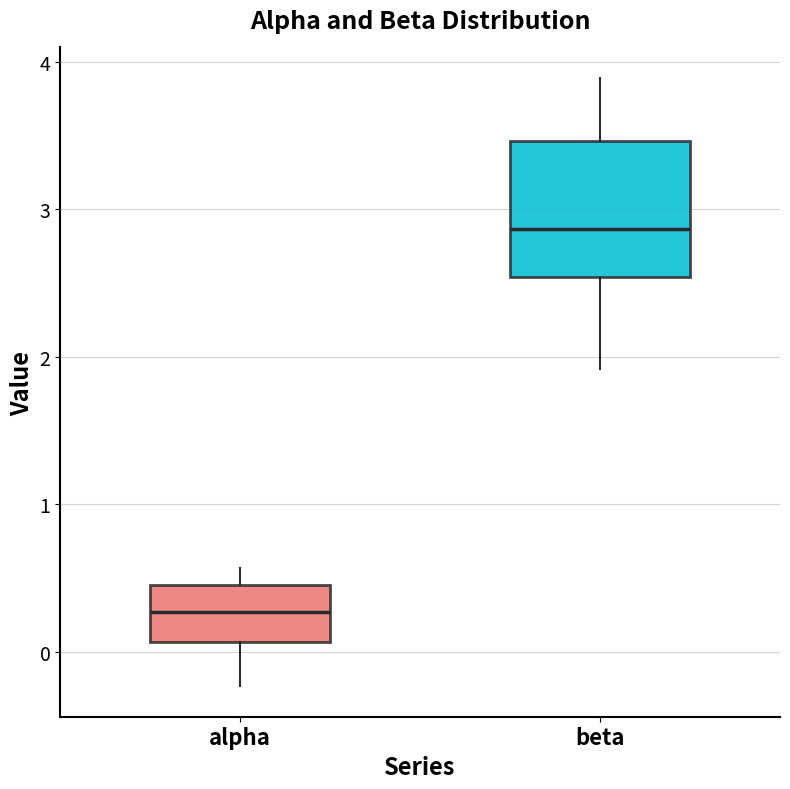

Where does the lower whisker of the box for beta end on the y-axis? The values are not printed on the chart, so give them approximately, as read against the axis.

1.9